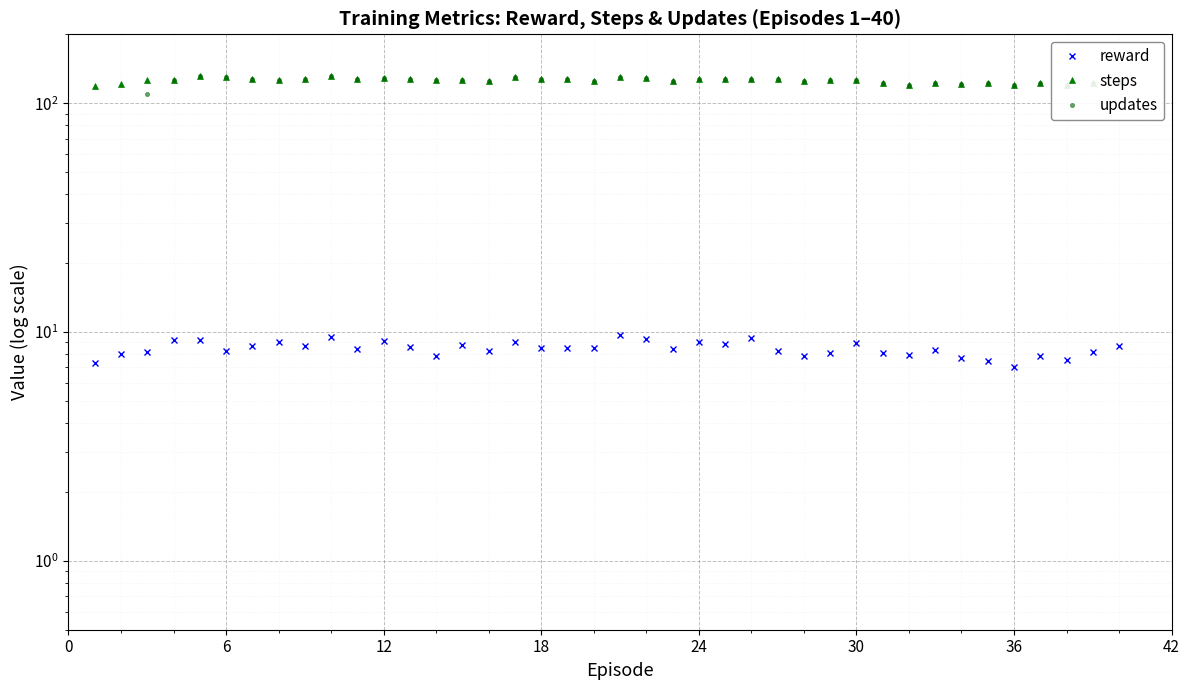

What is the sum of the updates values at 11 and 15?

254.0